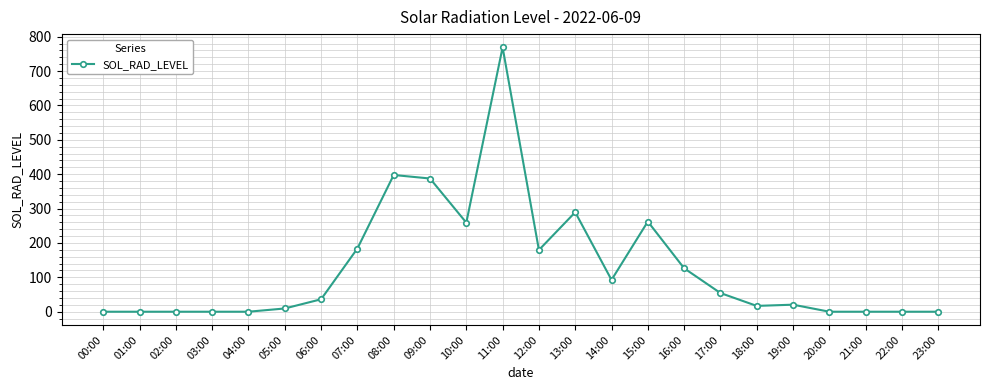

How many values are below 36?

12